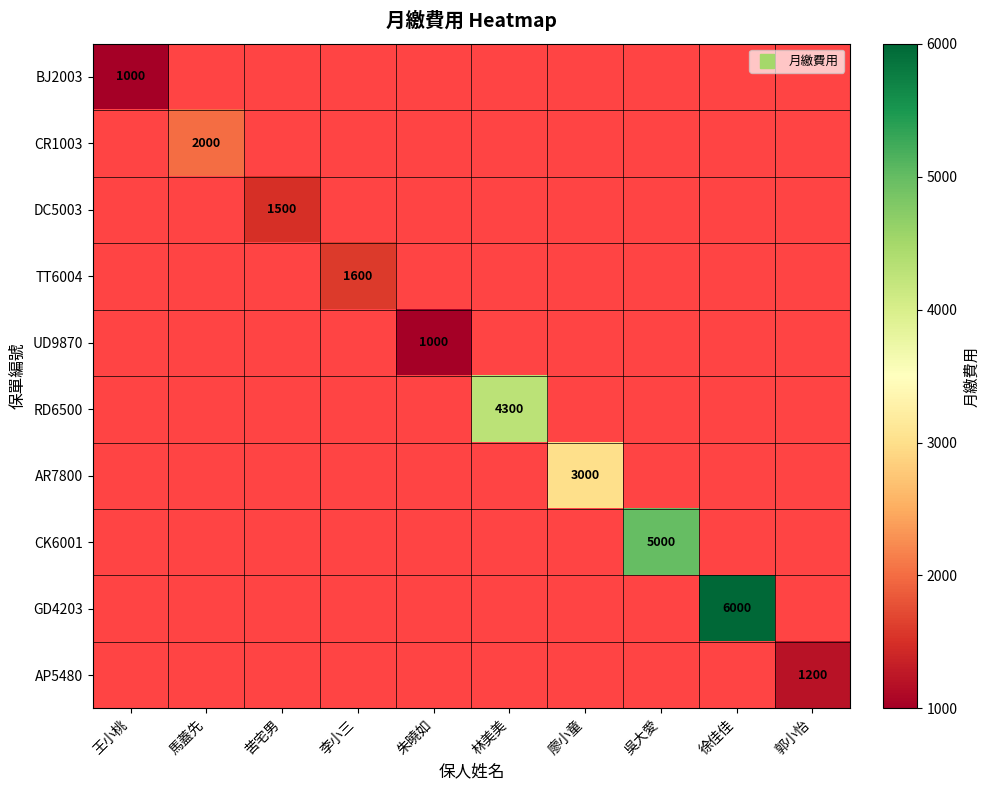

What is the smallest value displayed?

1000.0